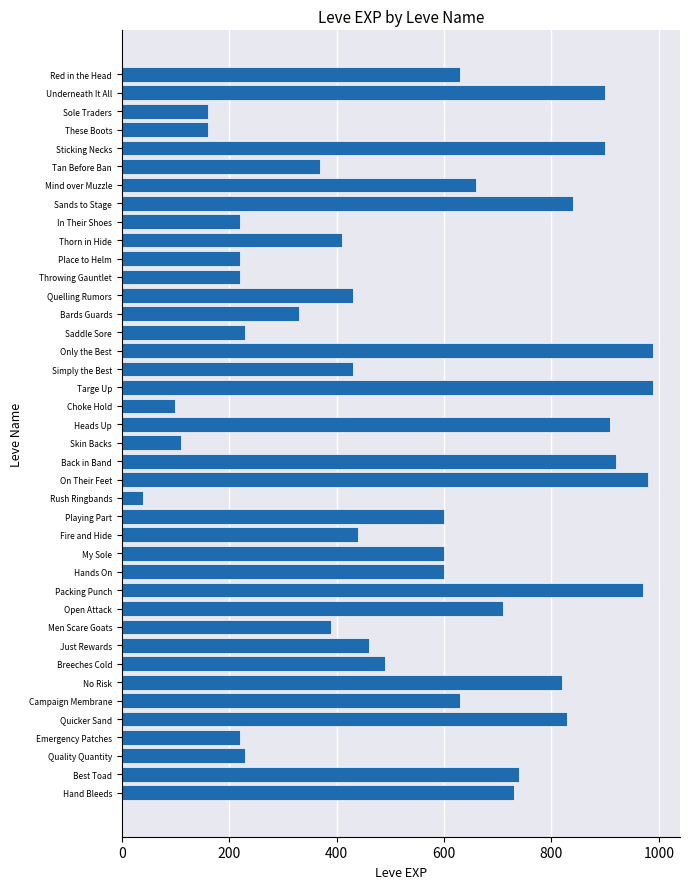

How many series are shown in this chart?

1